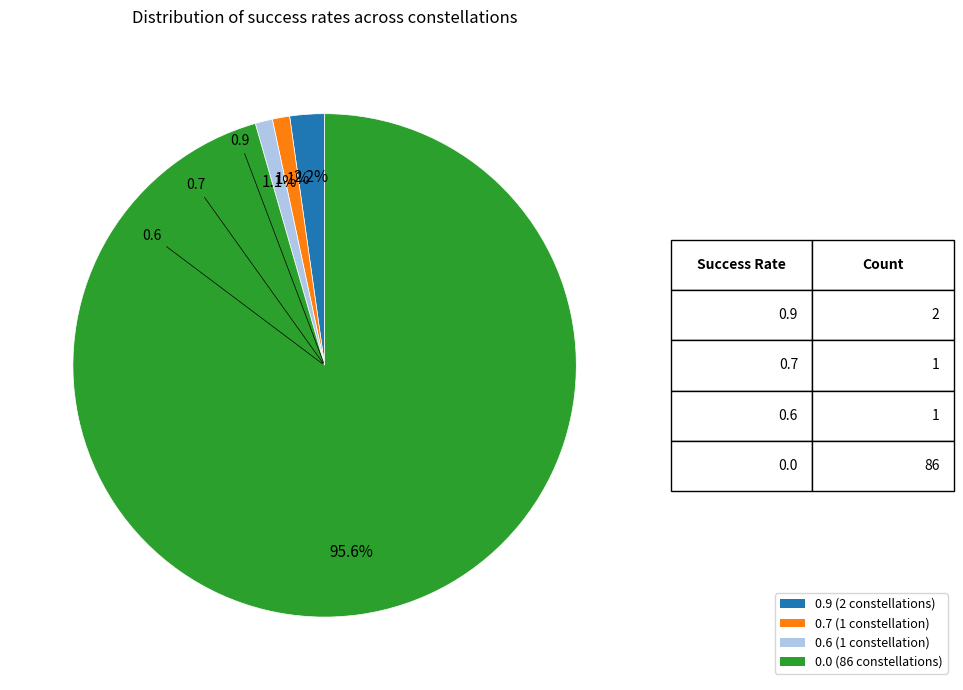

Count the number of slices in the pie.

4